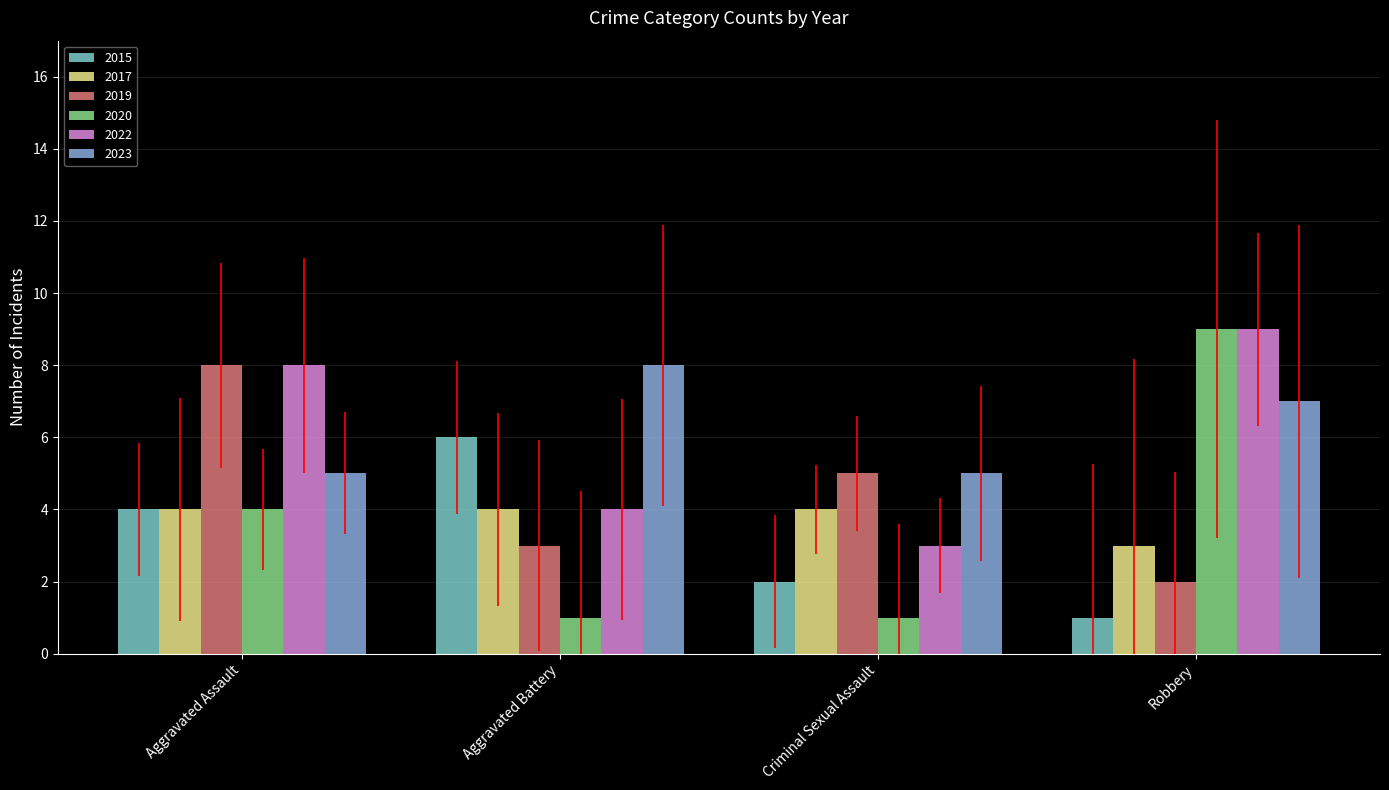

How many series are shown in this chart?

6